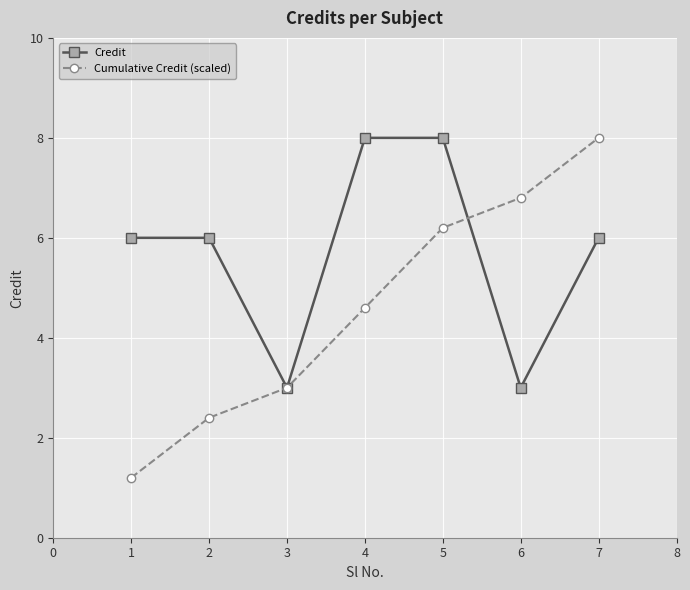

Is this an area chart (filled region under the line)?

No